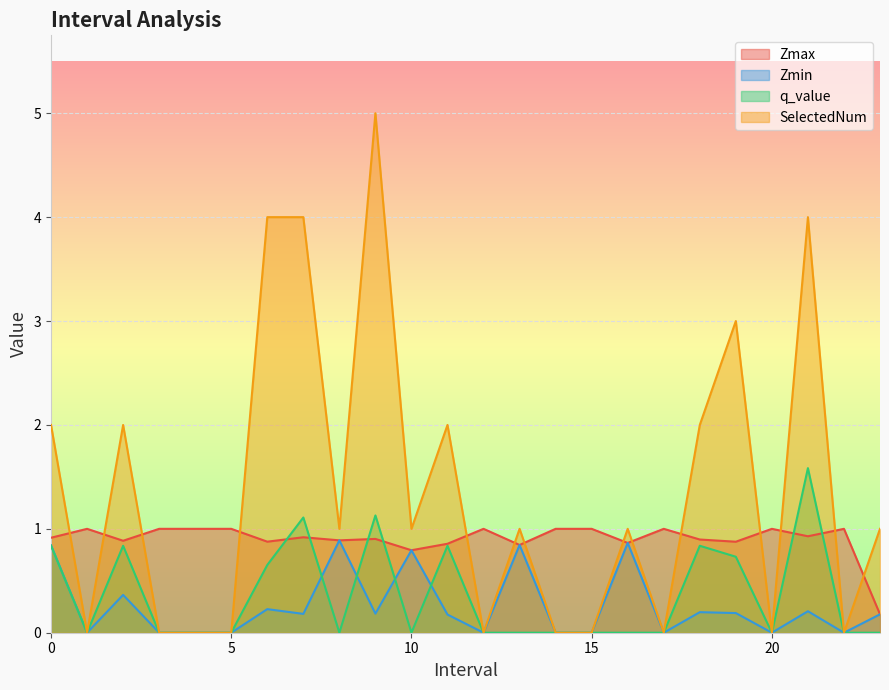

What is the sum of the Zmax values at 13.0 and 15.0?

1.8